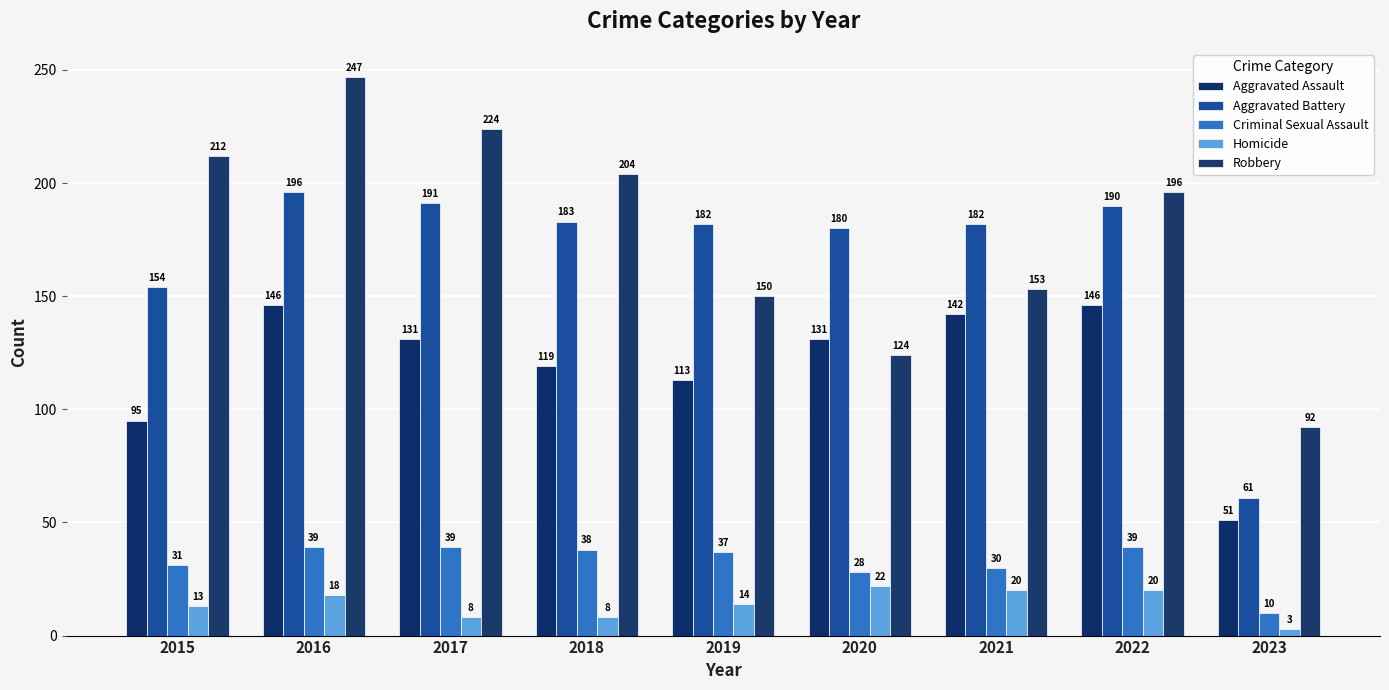

What is the sum of the Homicide values at 2022 and 2019?

34